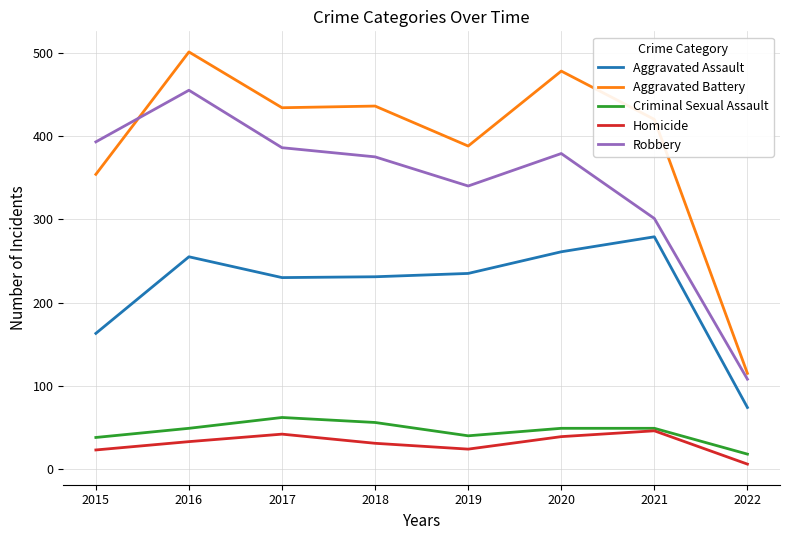

Where is Aggravated Assault nearest to the value 176?

2015